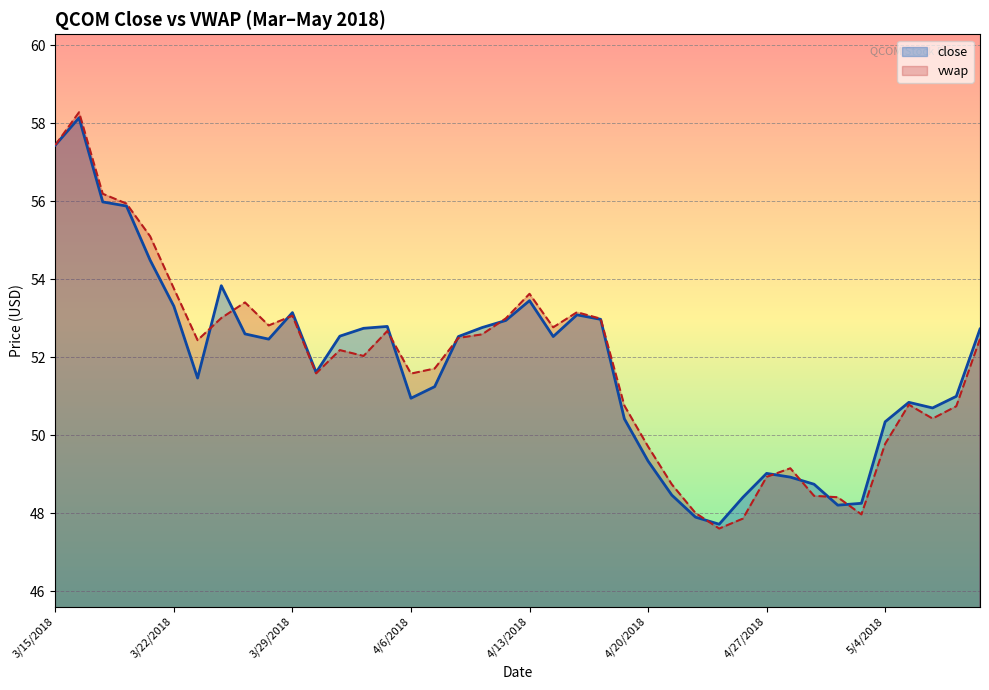

Is it true that close equals 73.2 at 18?

False